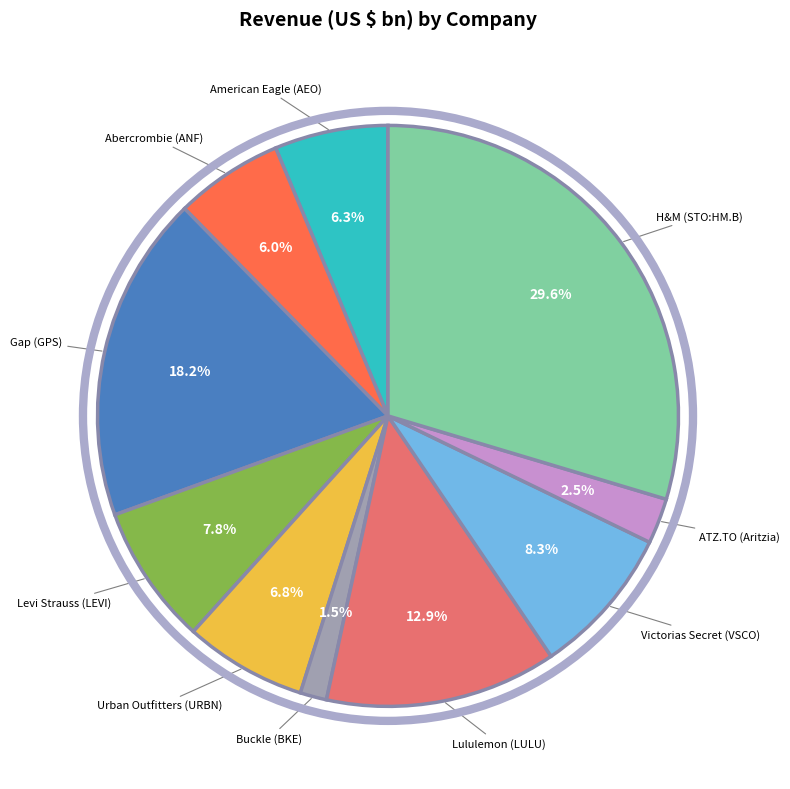

Is there a majority slice in this chart?

No